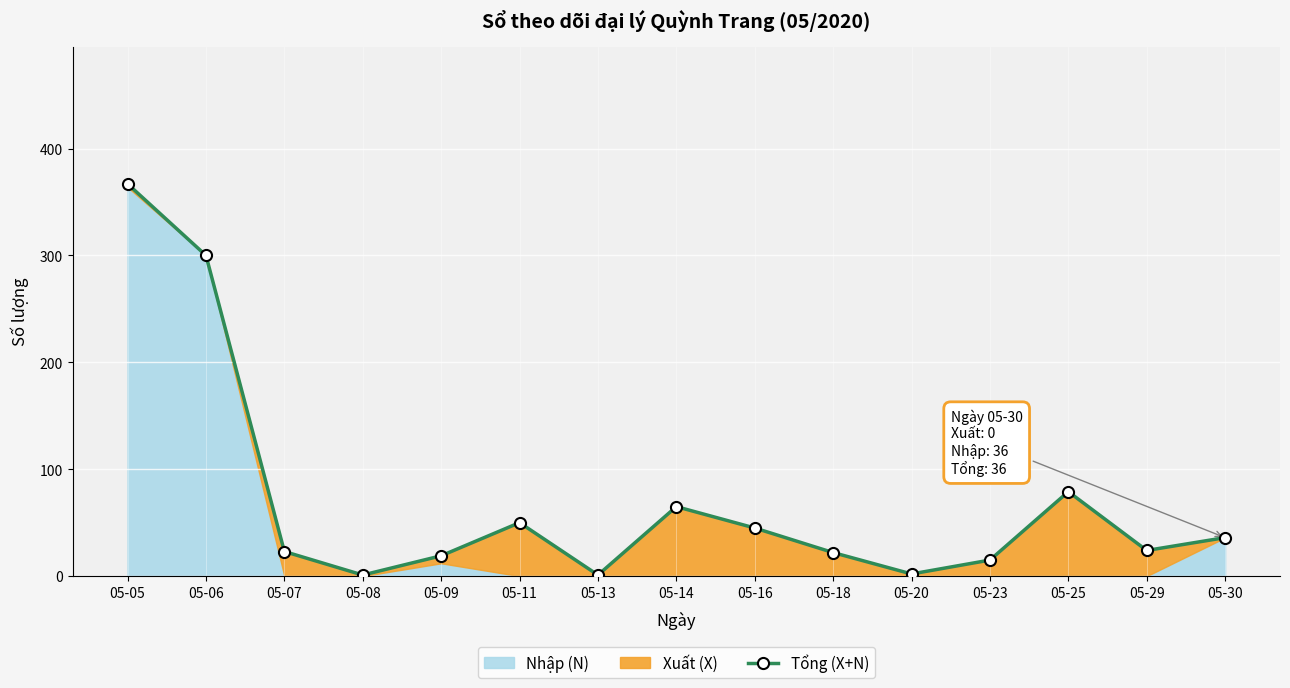

Which label corresponds to the largest value in the chart?

05-05